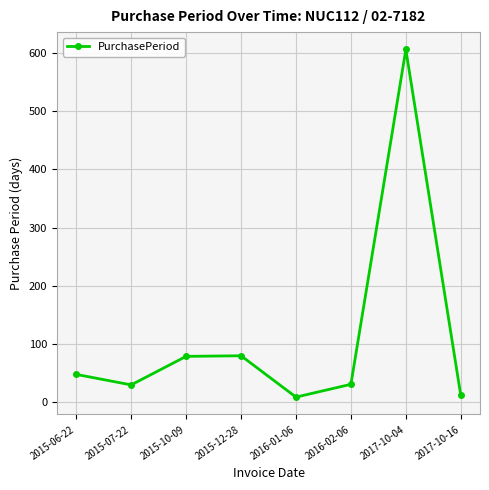

What is the ratio of the value at 2016-02-06 to the value at 2015-07-22?

1.0